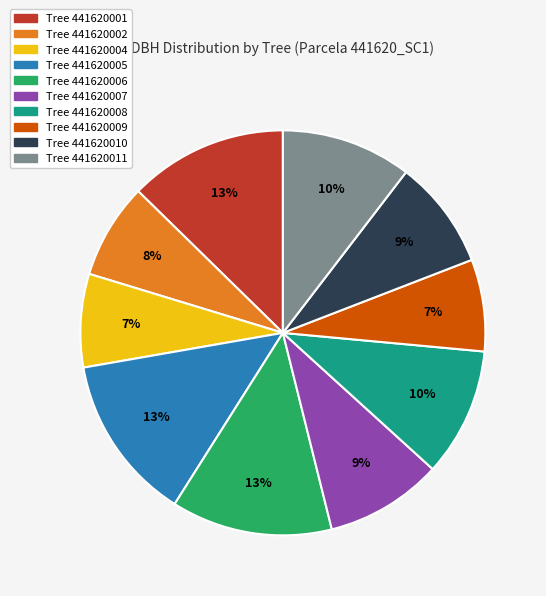

Is there a majority slice in this chart?

No